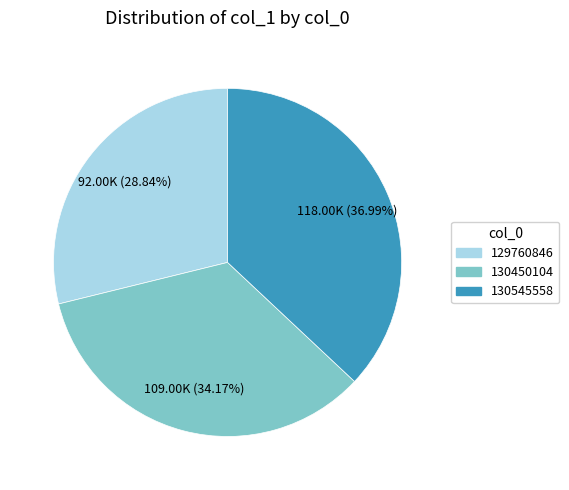

To the nearest percent, what portion does 130450104 represent?

34%